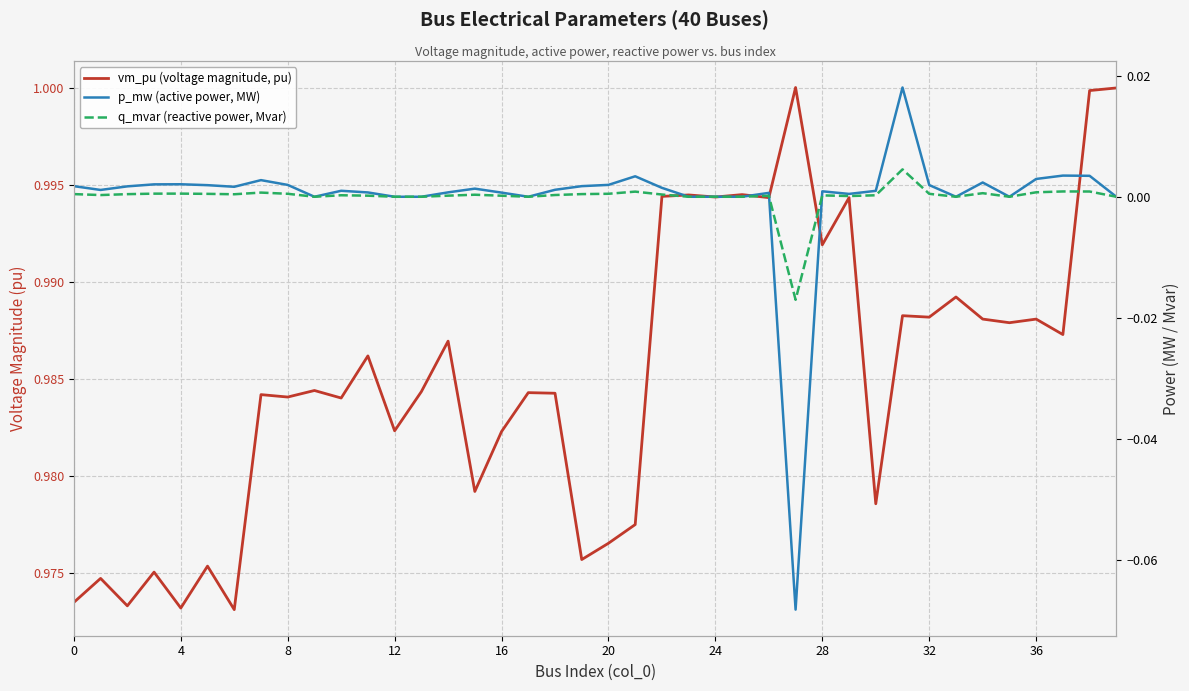

How many intersections are there between q_mvar (reactive power, Mvar) and p_mw (active power, MW)?

2